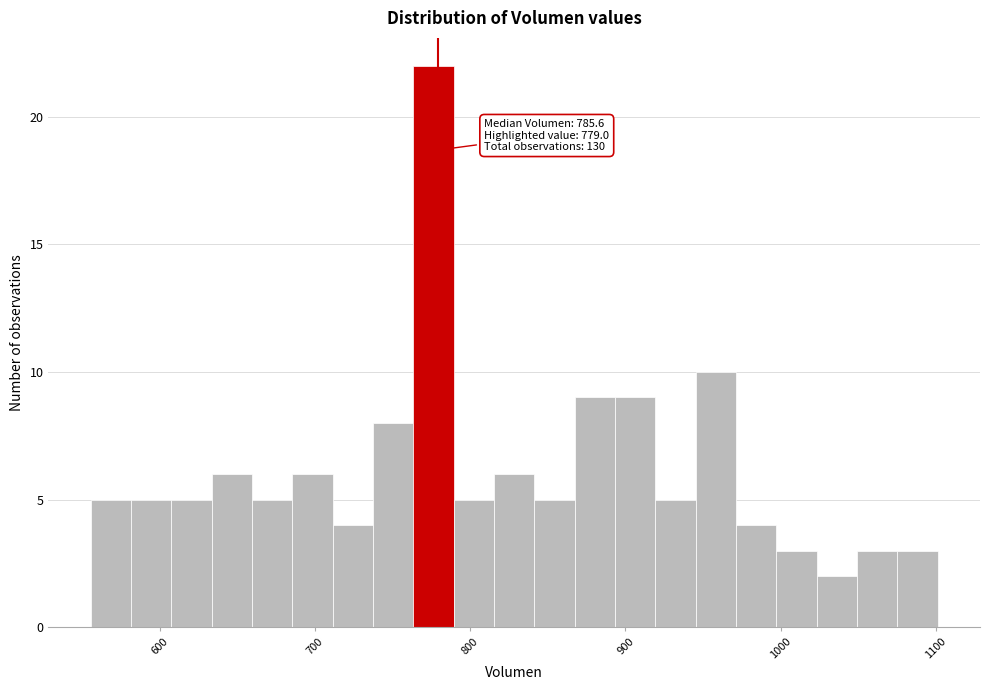

Around what value on the x-axis is the tallest bar? Give the approximate position of its centre, as read against the axis.

780